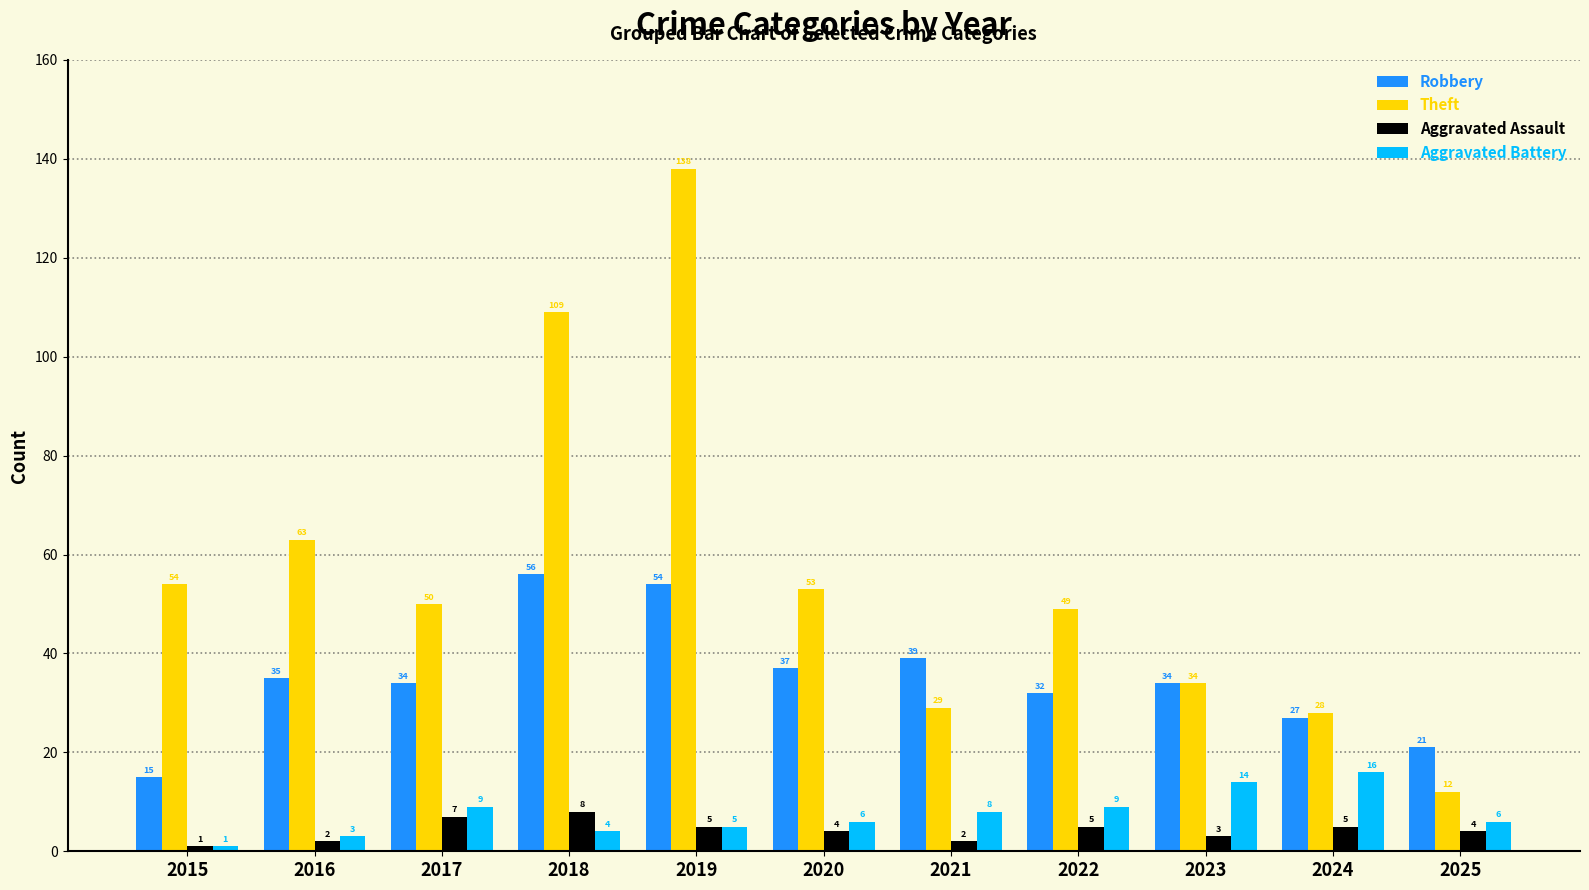

List the series in order of their peak value, lowest first.

Aggravated Assault, Aggravated Battery, Robbery, Theft